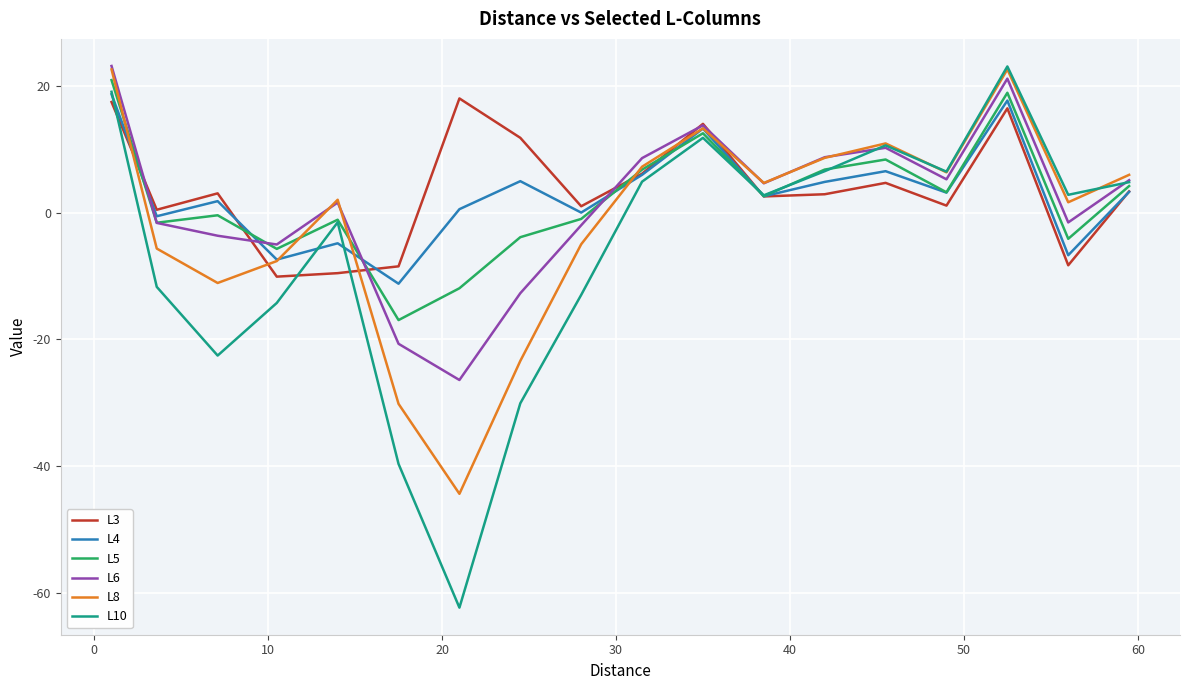

List the series in order of their peak value, highest first.

L6, L10, L8, L5, L4, L3